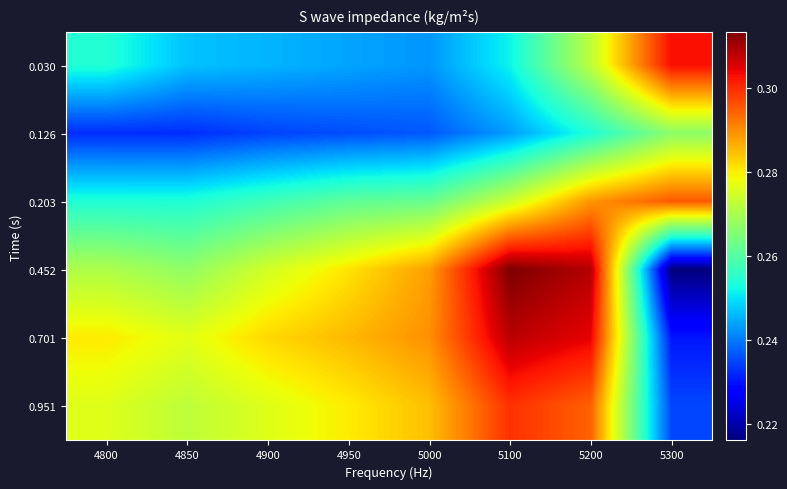

How many series are shown in this chart?

6